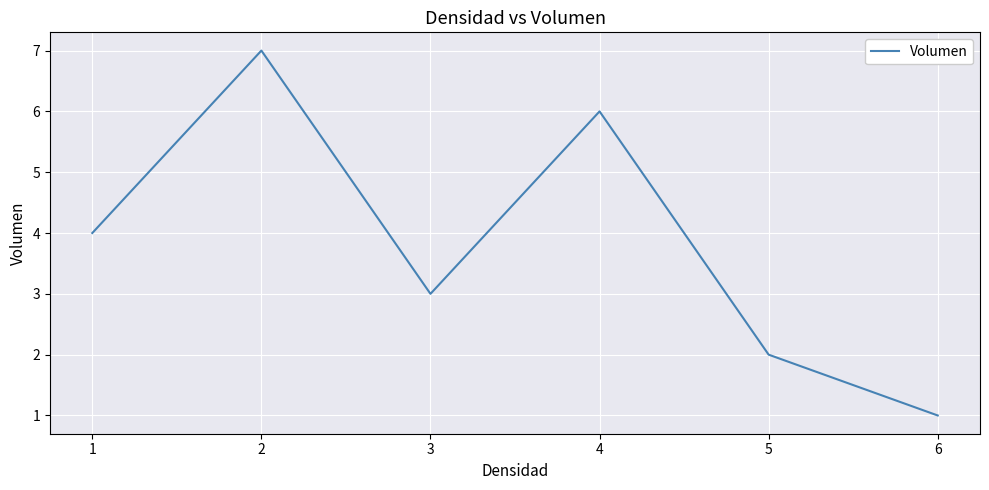

At which category does the chart reach its minimum across all series?

6